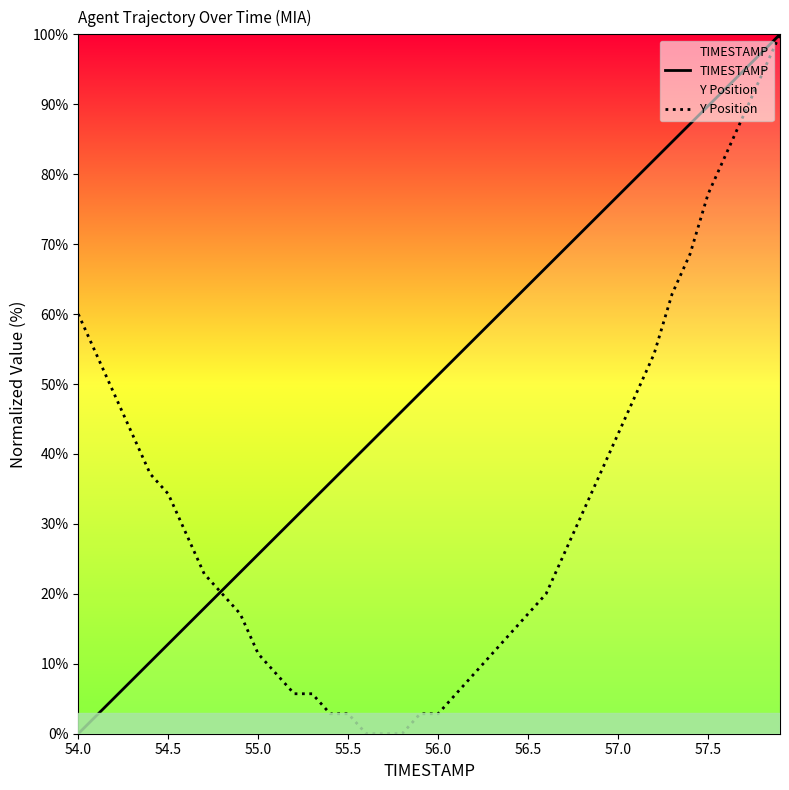

What is the difference between the second highest and minimum values in the Y Position series?

94.3